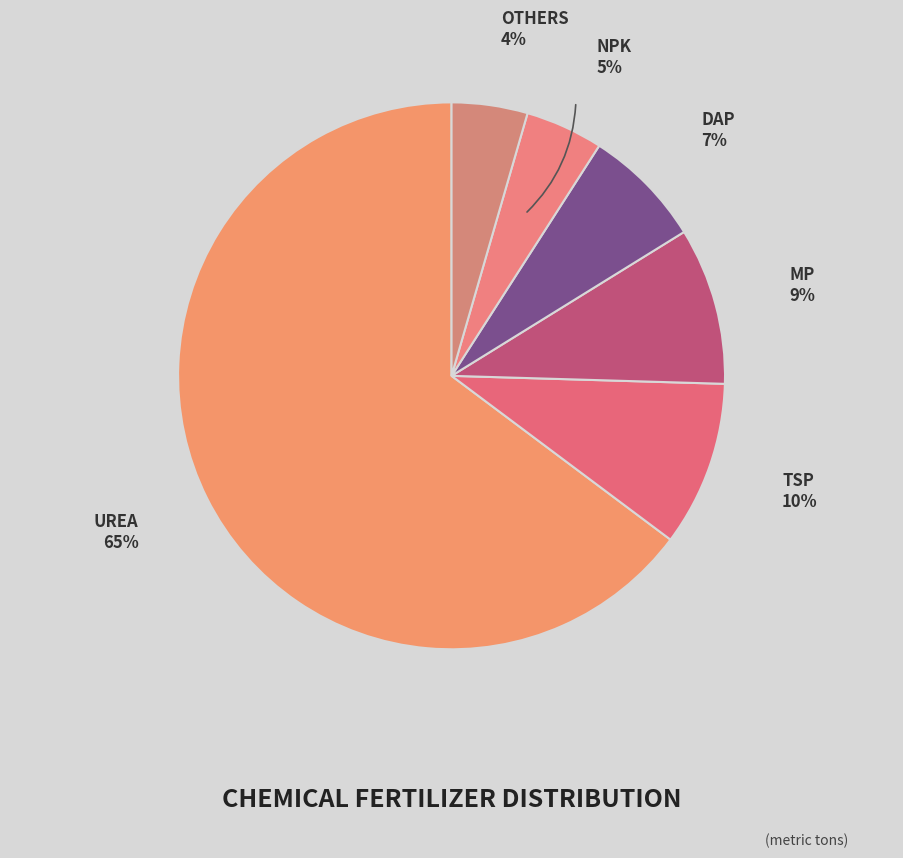

To the nearest percent, what is the average slice percentage?

17%